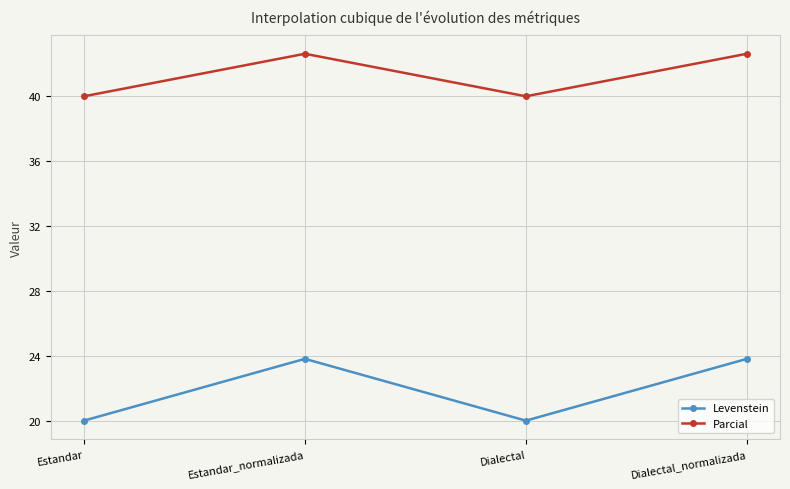

What is the approximate value of Parcial at Estandar_normalizada?

42.6